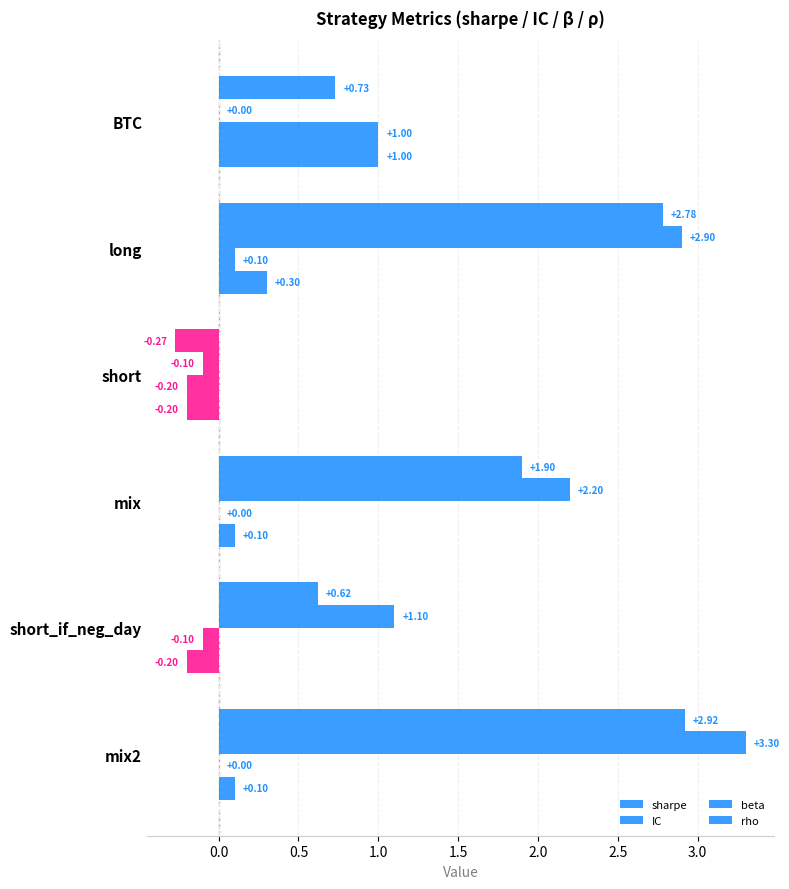

Reading left to right, what are all the values shown in this chart?

sharpe: 0.7	2.8	-0.3	1.9	0.6	2.9
IC: 0.0	2.9	-0.1	2.2	1.1	3.3
beta: 1.0	0.1	-0.2	0.0	-0.1	0.0
rho: 1.0	0.3	-0.2	0.1	-0.2	0.1